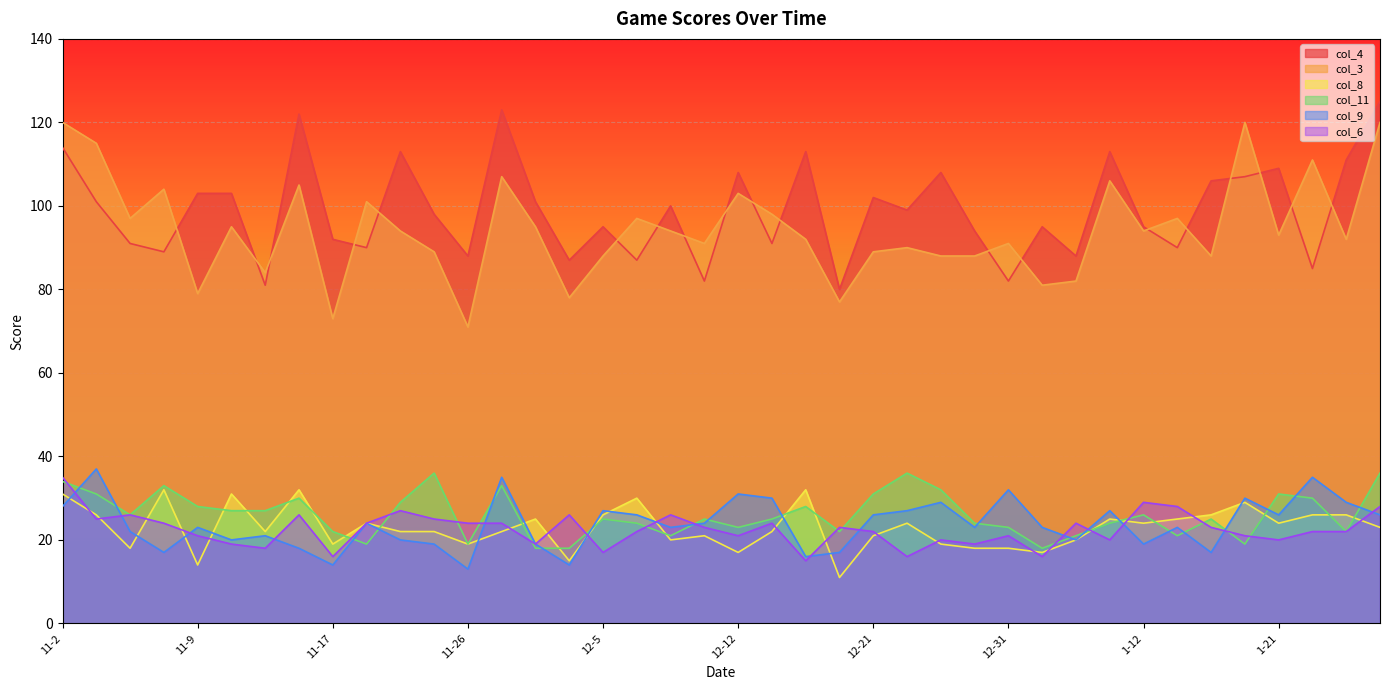

List the series in order of their peak value, lowest first.

col_8, col_6, col_11, col_9, col_3, col_4